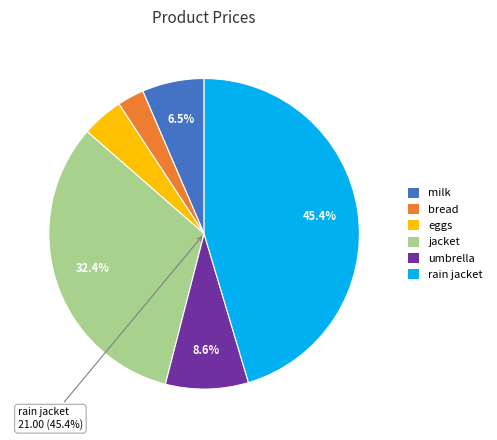

Rank the categories by value from lowest to highest.

bread, eggs, milk, umbrella, jacket, rain jacket